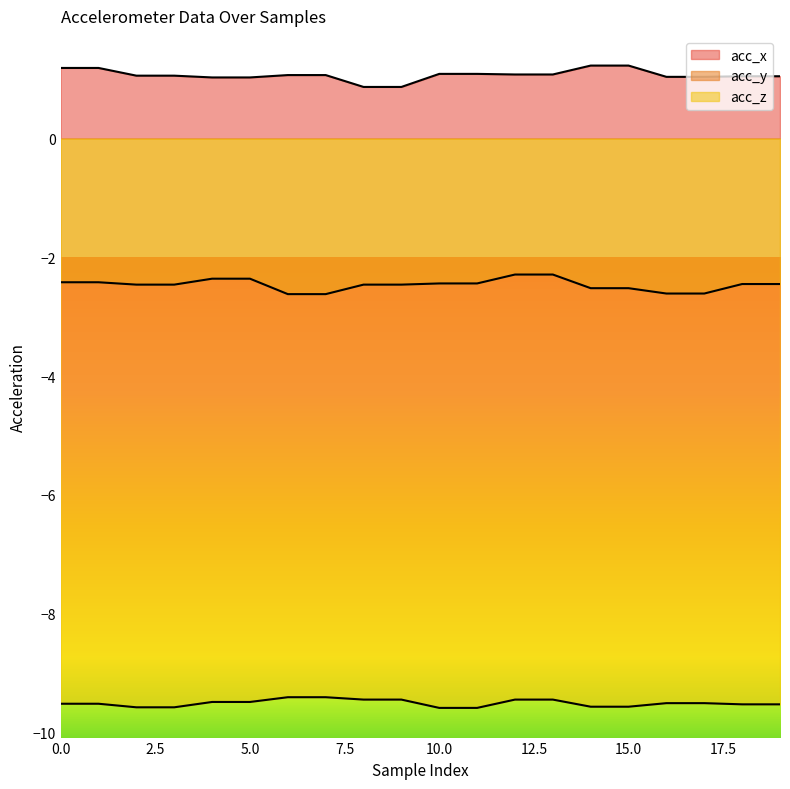

What is the total value across all series at 11?

-10.9